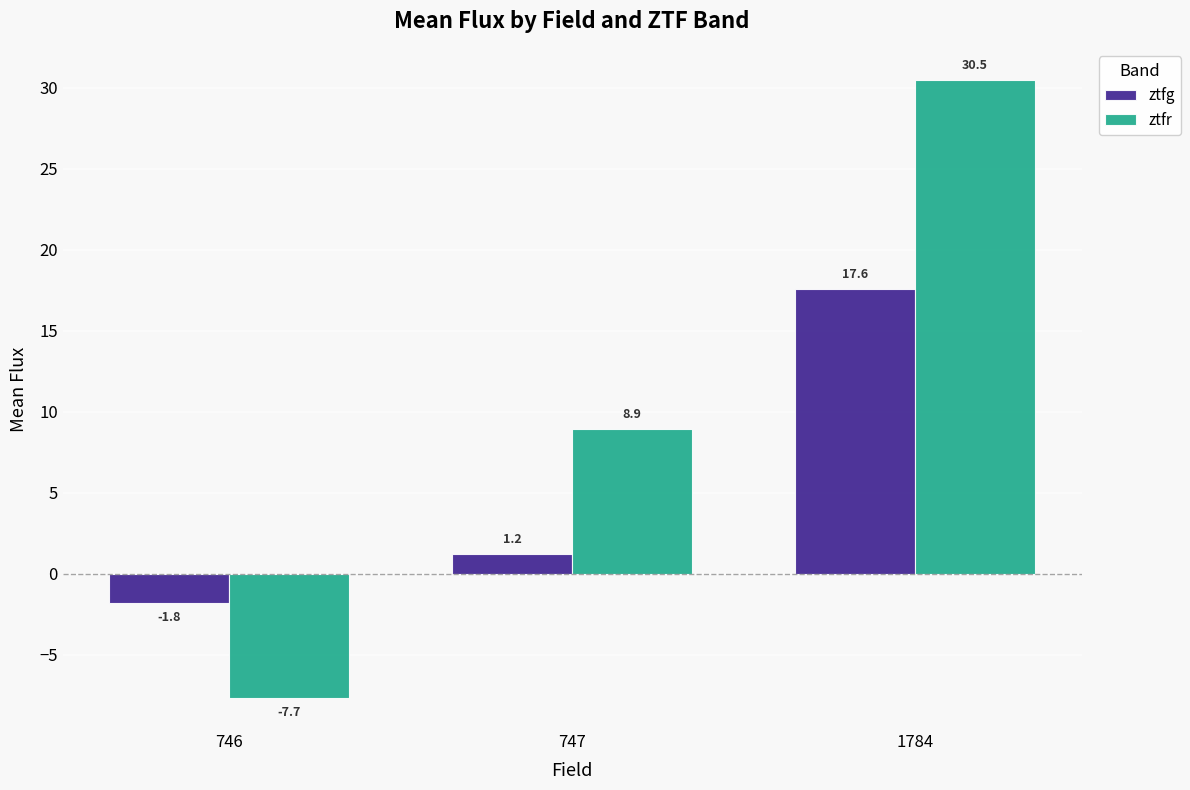

Between 746 and 747, which series saw the biggest shift?

ztfr